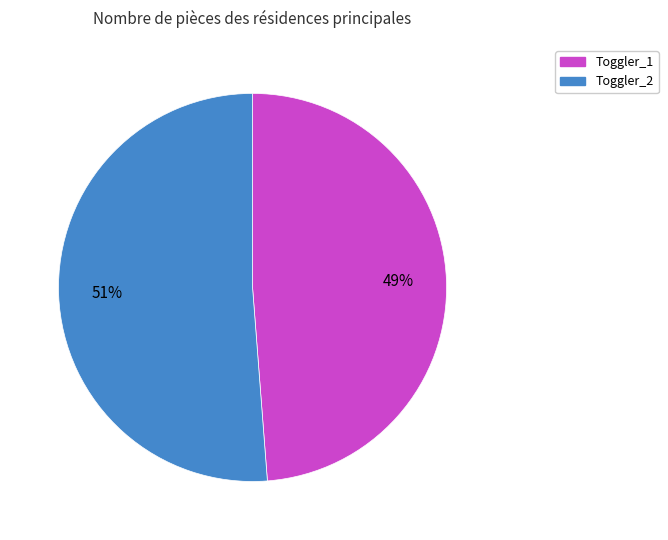

What is the largest slice in the pie chart?

Toggler_2